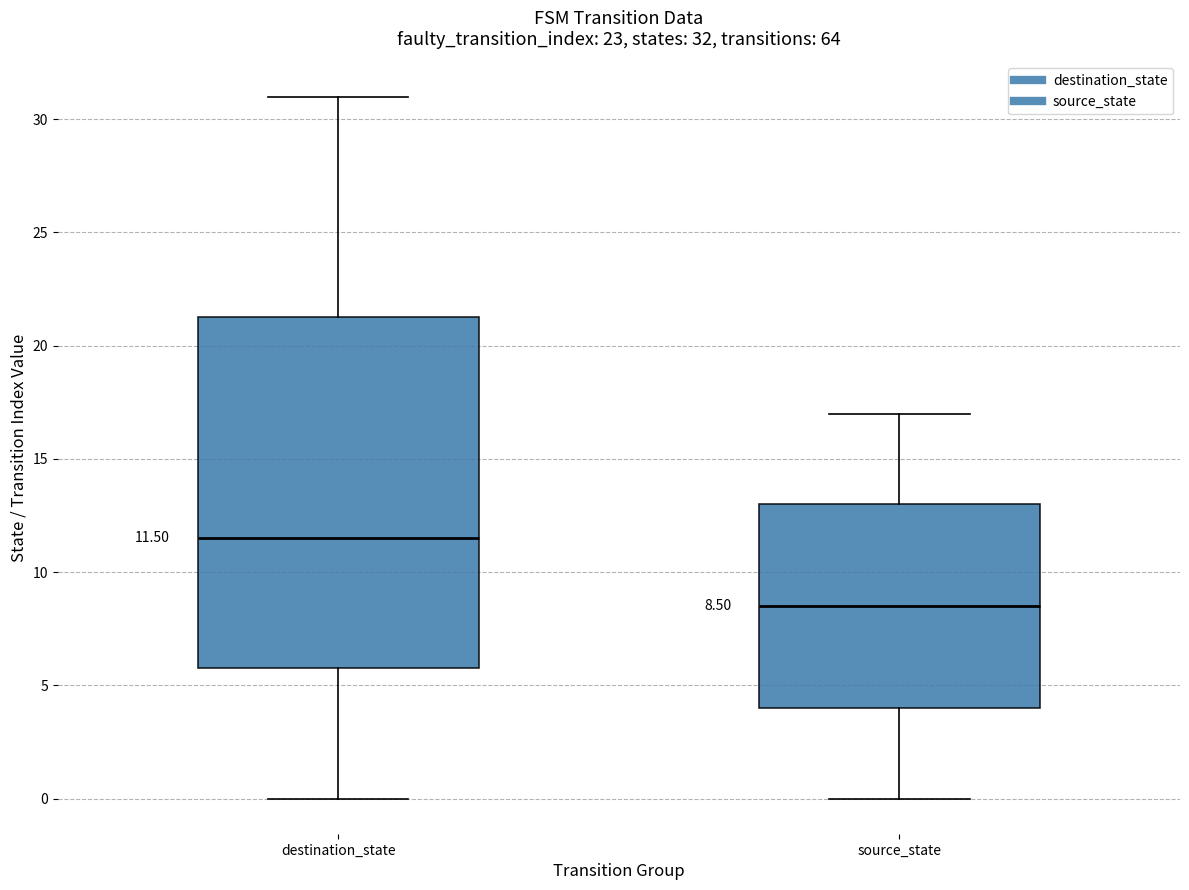

Comparing the boxes themselves (not the whiskers), which one is the tallest?

destination_state